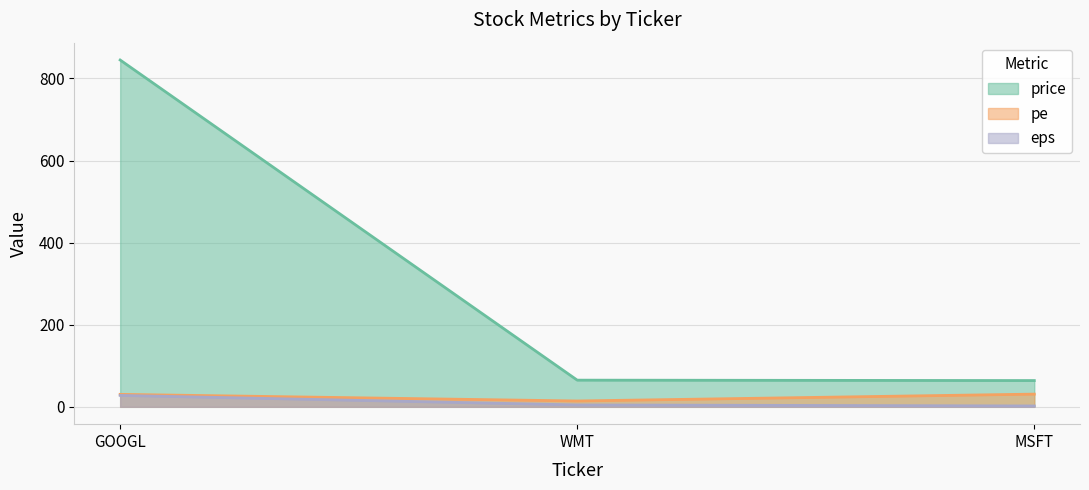

Is it true that pe equals 14.4 at MSFT?

False